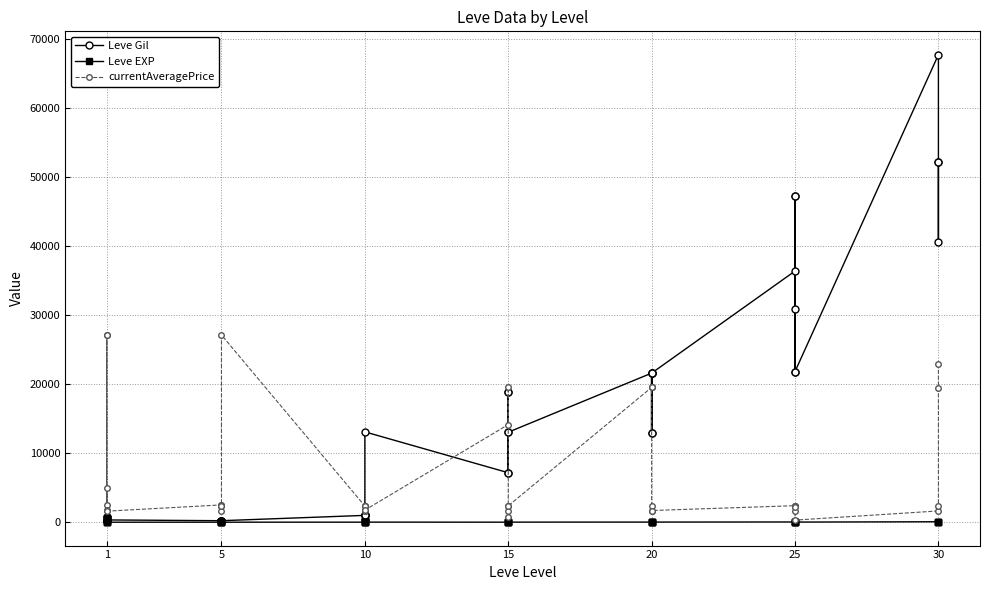

What is the value of the currentAveragePrice point at the 37th from the left?

1633.0